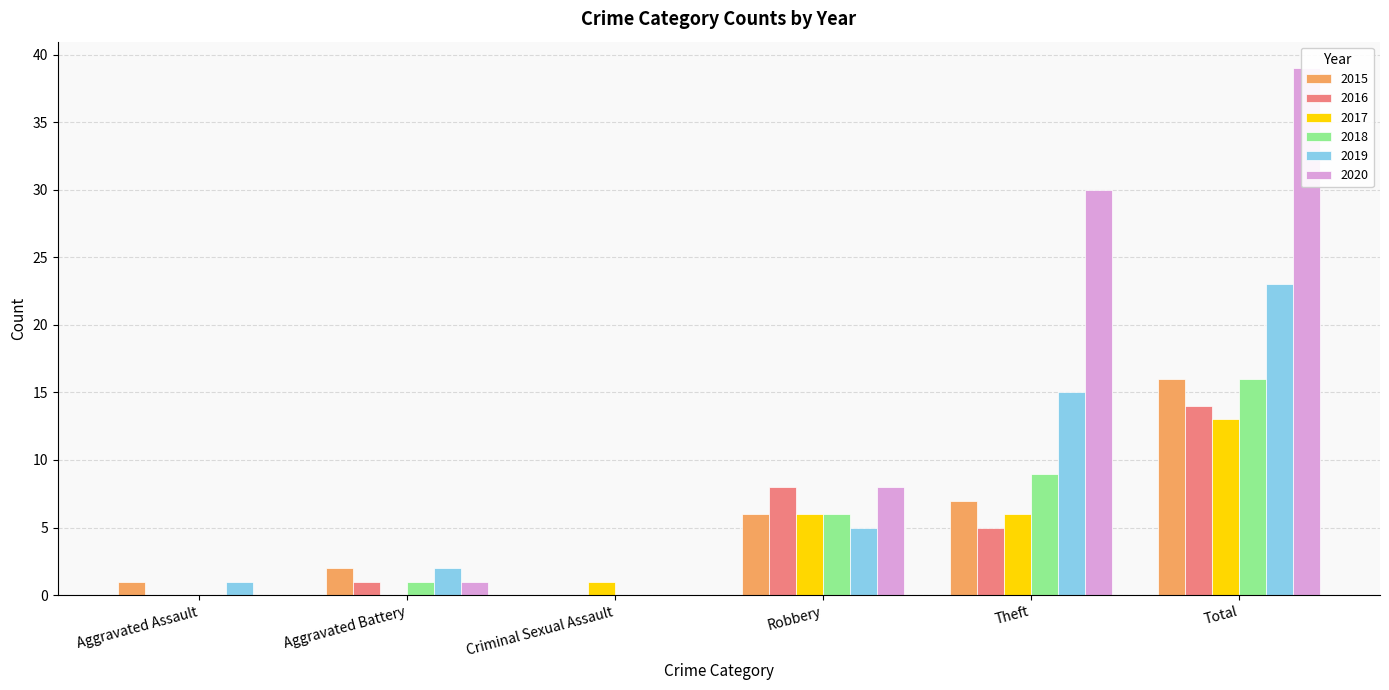

At how many categories does at least one series exceed 27?

2